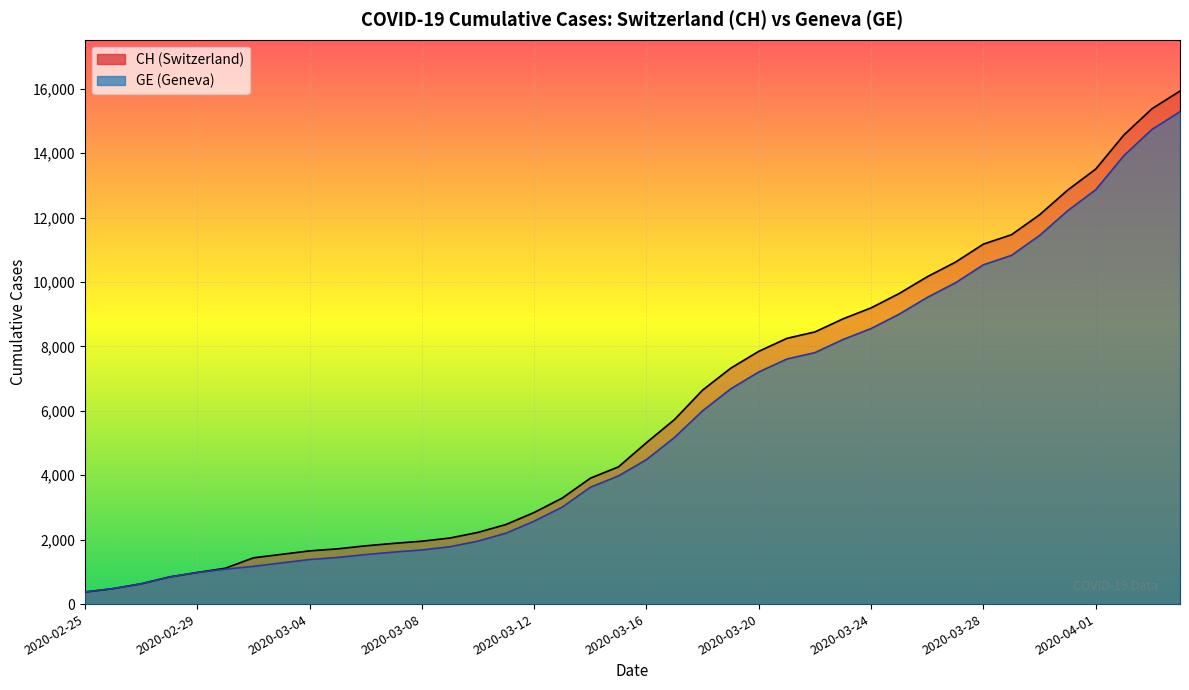

True or false: GE and CH cross at least once.

False